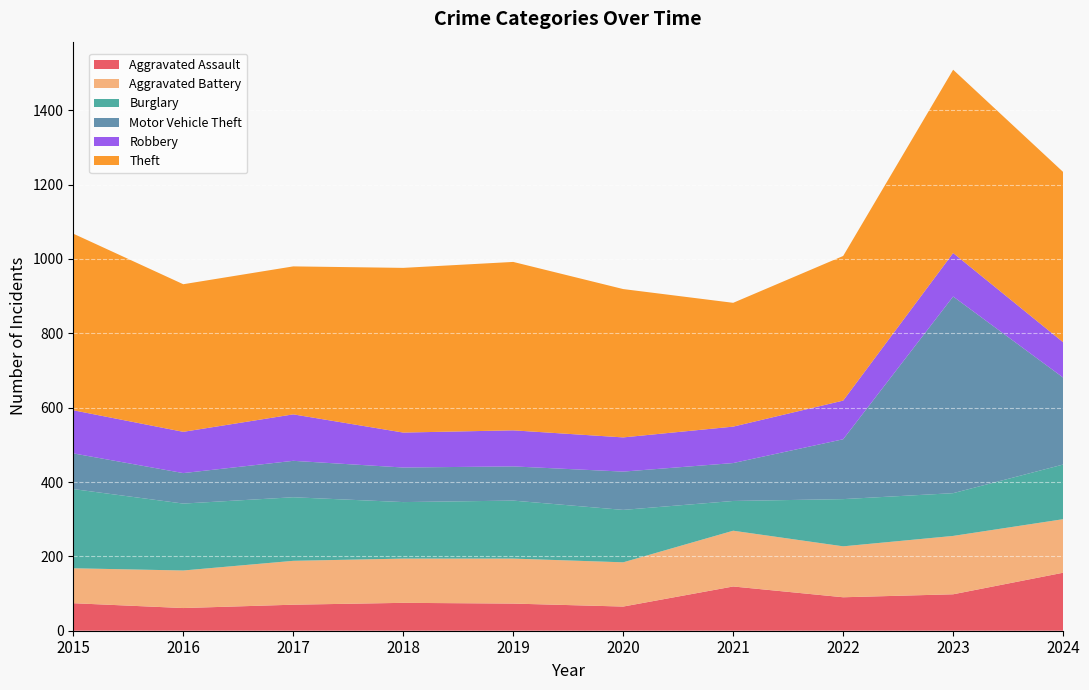

Reading left to right, transcribe all the data shown in this chart.

Aggravated Assault: 74	61	70	75	73	65	119	90	98	156
Aggravated Battery: 94	101	118	119	121	119	150	137	157	144
Burglary: 213	180	171	152	156	141	80	127	115	147
Motor Vehicle Theft: 96	82	98	93	92	103	102	161	529	234
Robbery: 116	111	125	94	97	92	98	104	117	95
Theft: 475	397	398	443	453	399	333	389	493	458